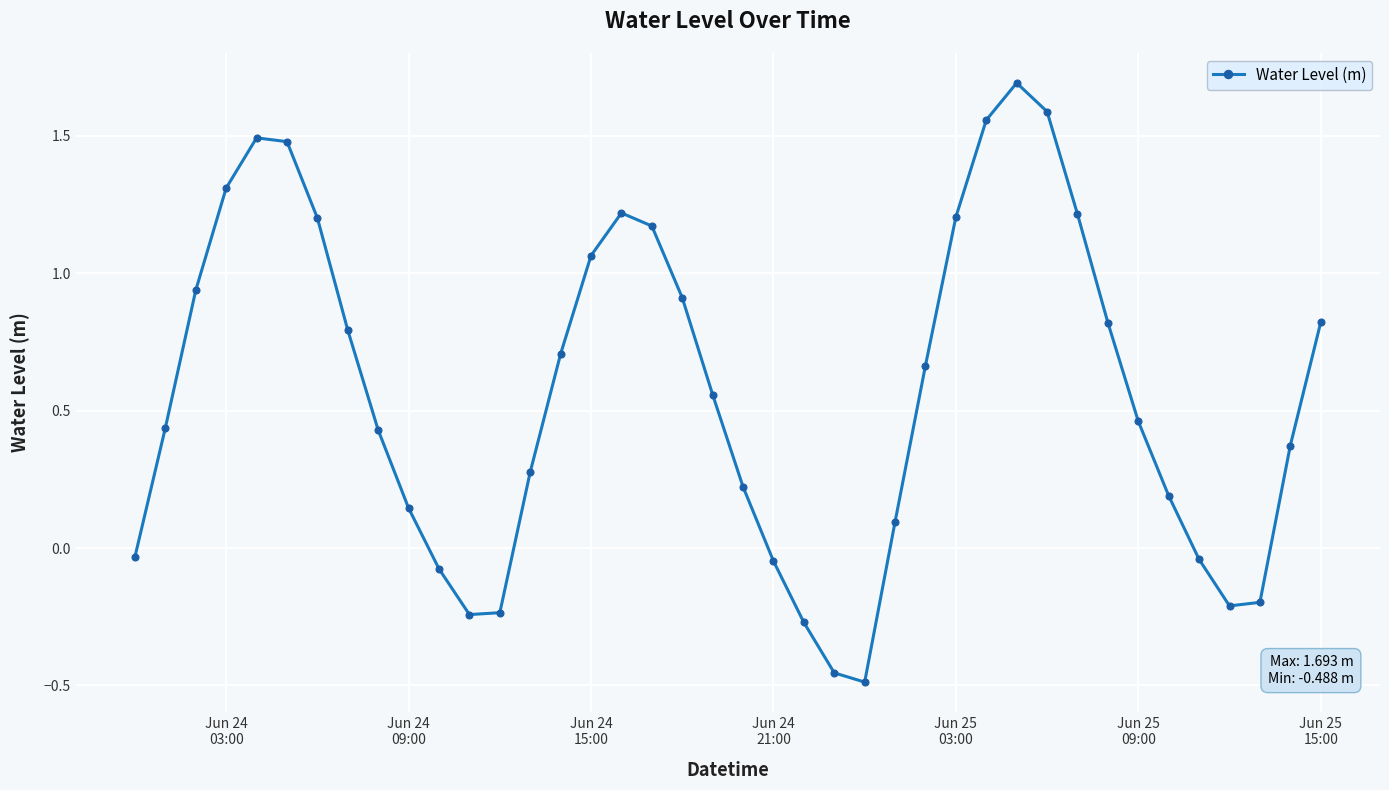

What is the difference between the maximum and minimum values?

2.2